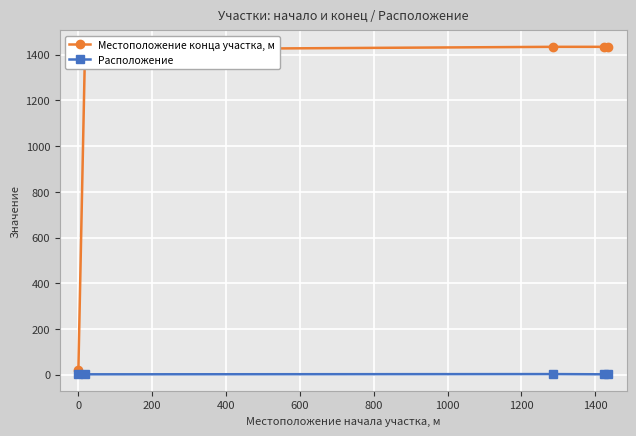

Which series has the largest range (max minus min)?

Местоположение конца участка, м